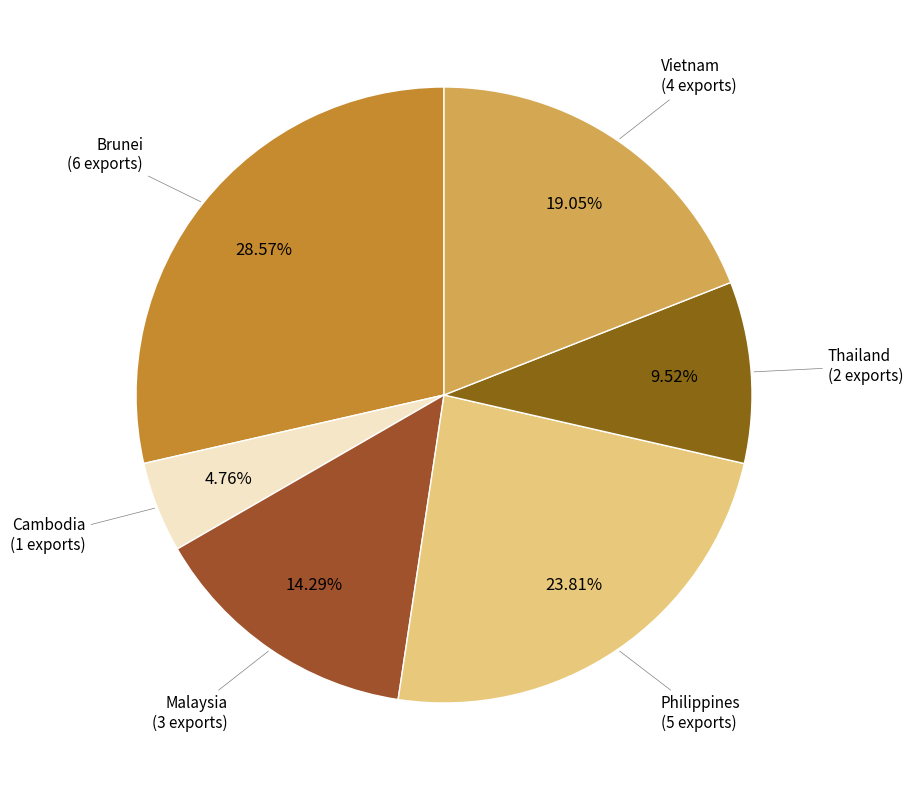

How many slices are in this pie chart?

6